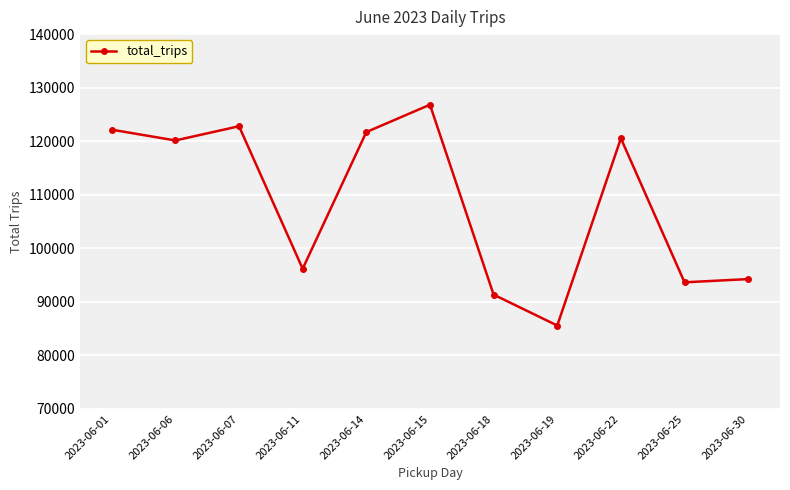

Count the number of categories in the chart.

11